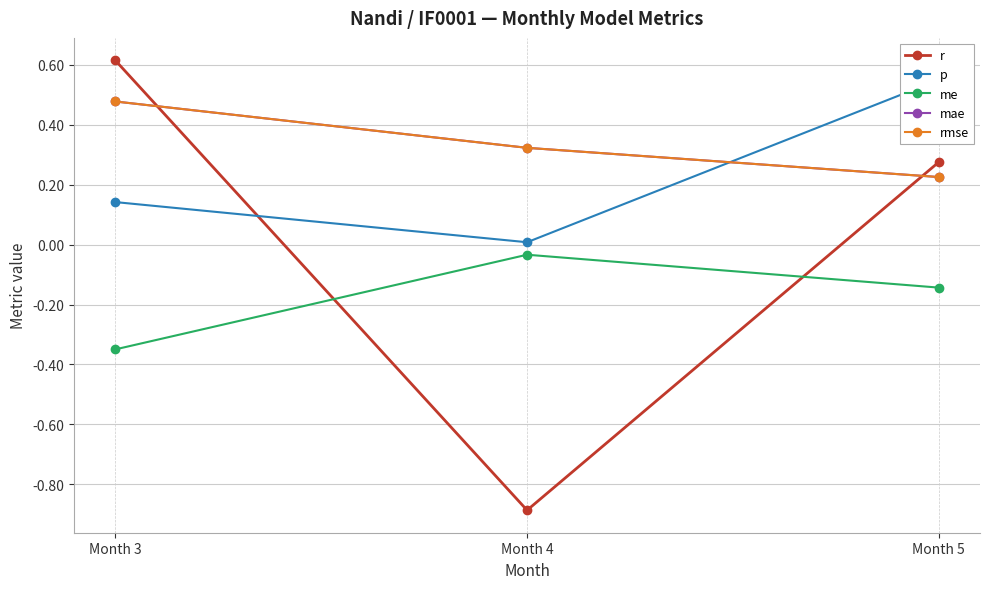

How many lines are shown in the chart?

5